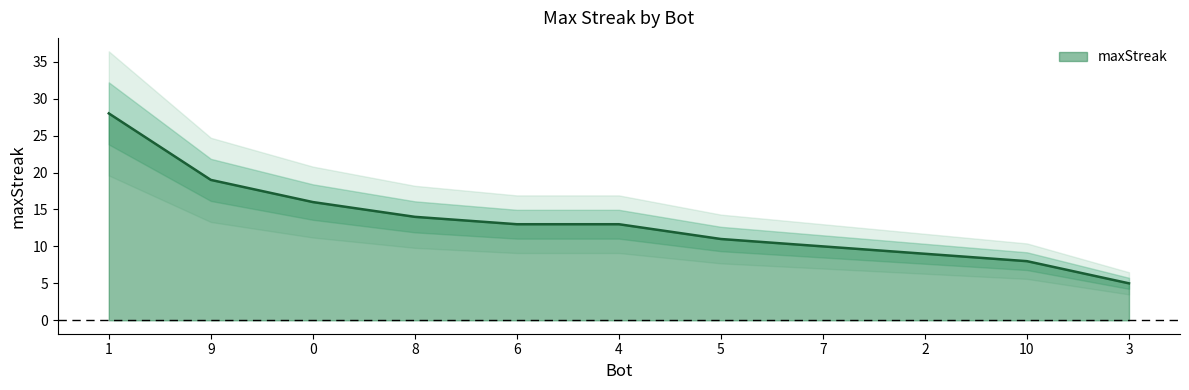

Approximately how many times larger is the value at 0 compared to 2?

1.8